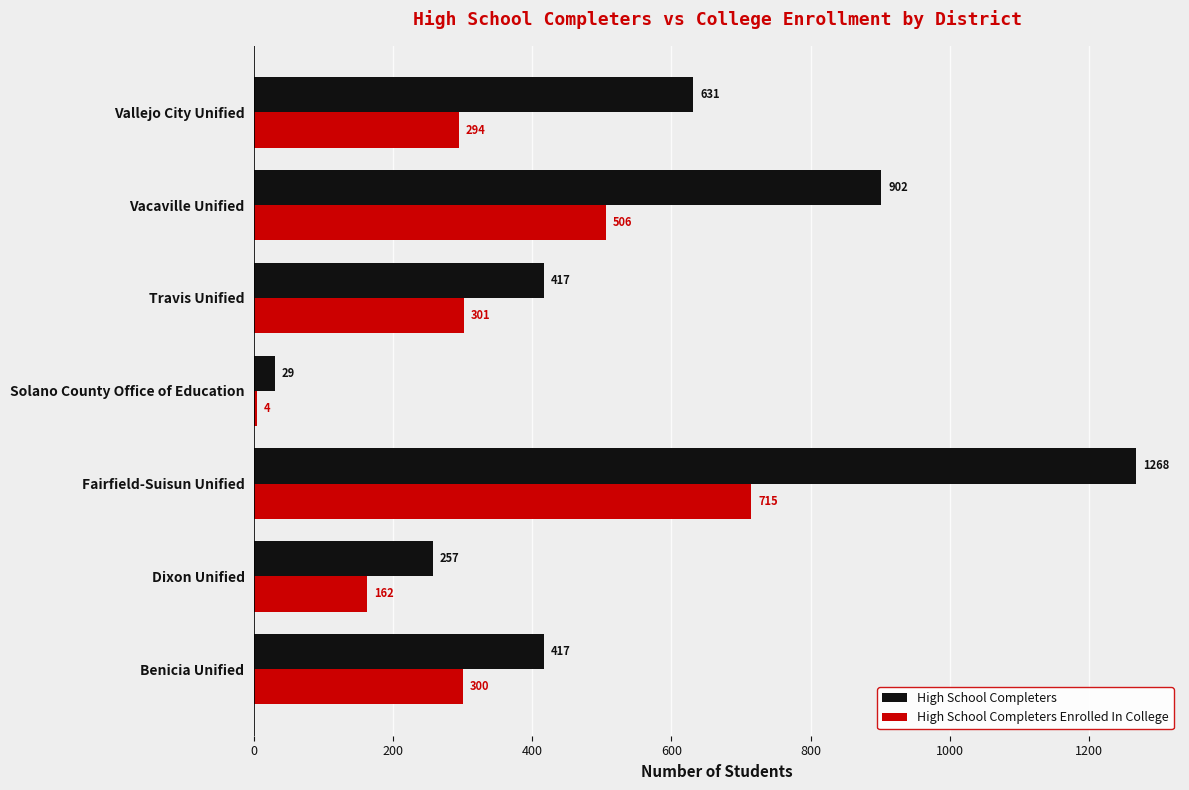

What is the difference between the second highest and second lowest values in the High School Completers Enrolled In College series?

344